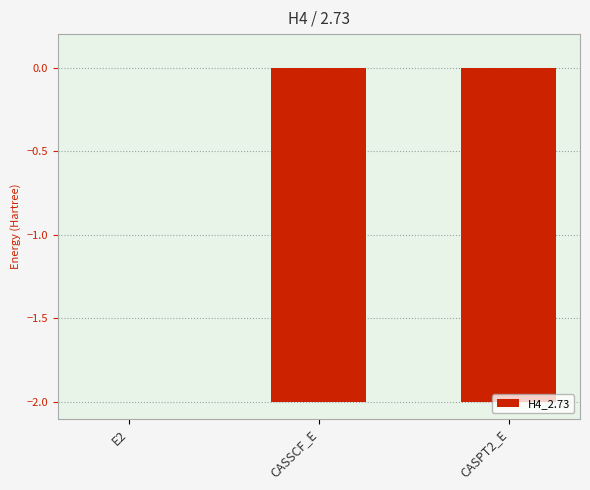

Which category has the highest value across all series?

E2